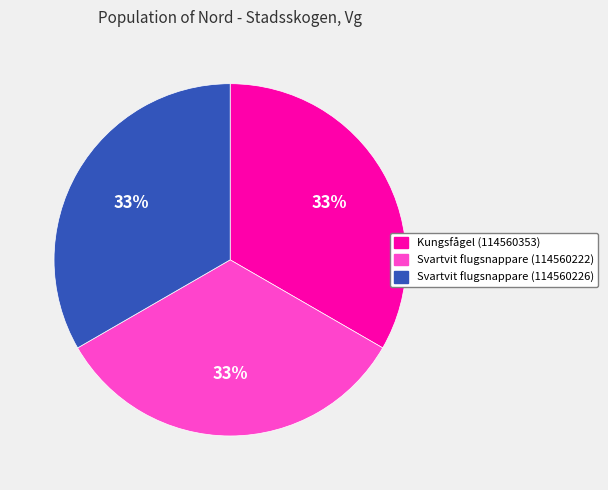

Is the sum of Svartvit flugsnappare (114560226) and Kungsfågel (114560353) greater than half?

Yes